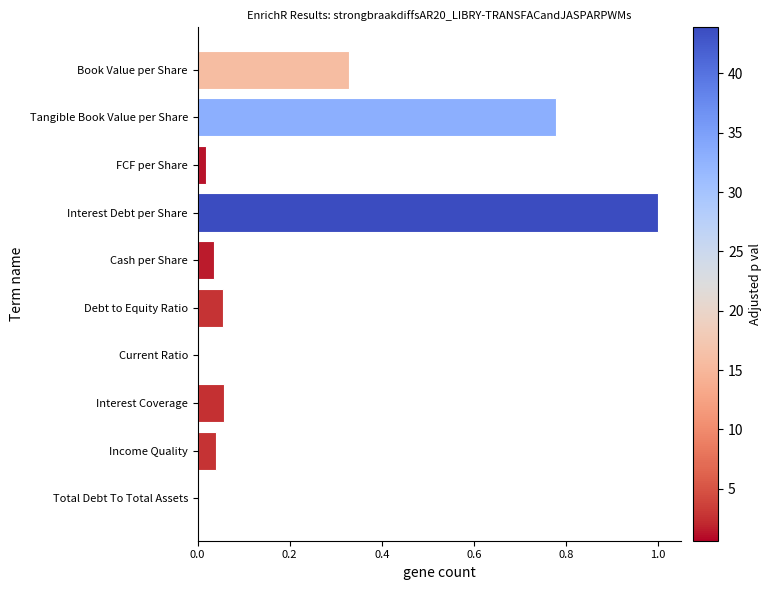

The chart shows a value of 0.0 at Cash per Share. True or false?

True